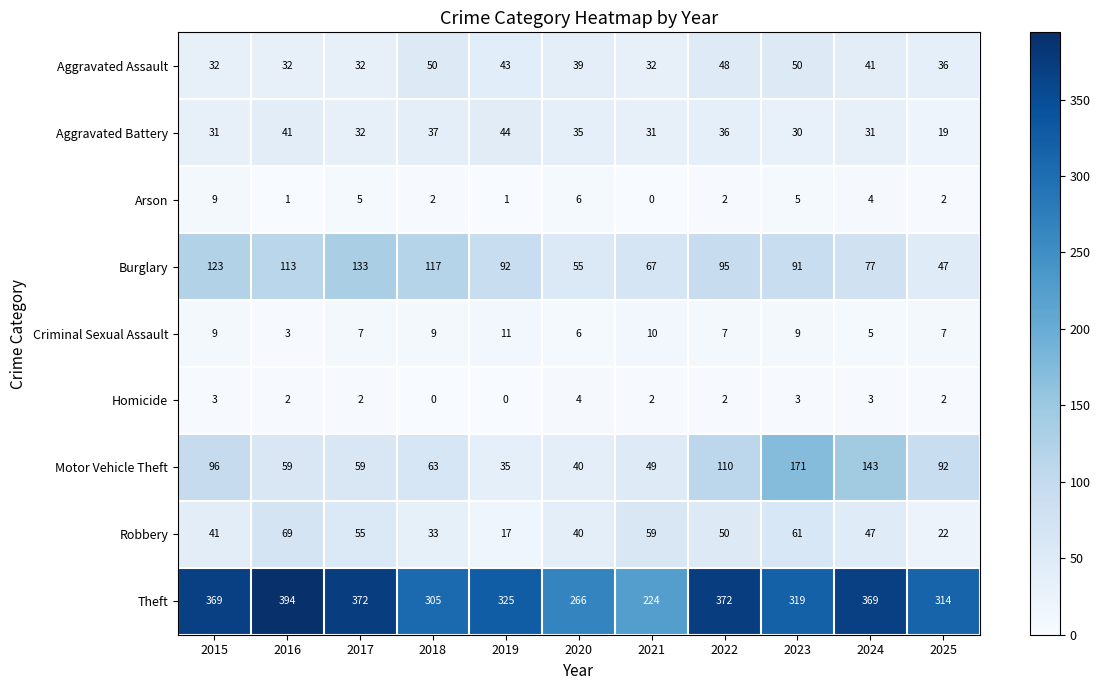

Is it true that Homicide equals 1 at 2024?

False